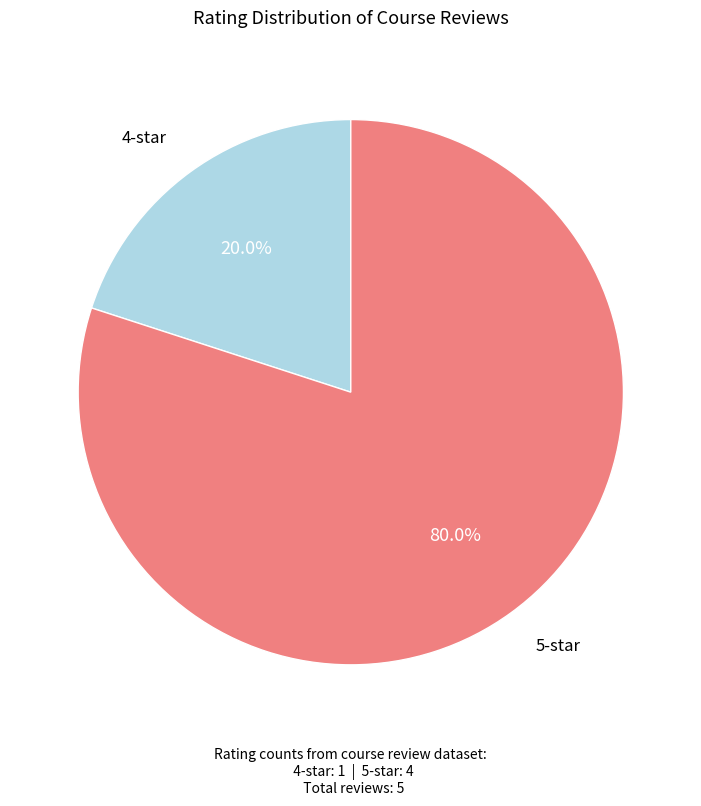

Count the number of slices in the pie.

2